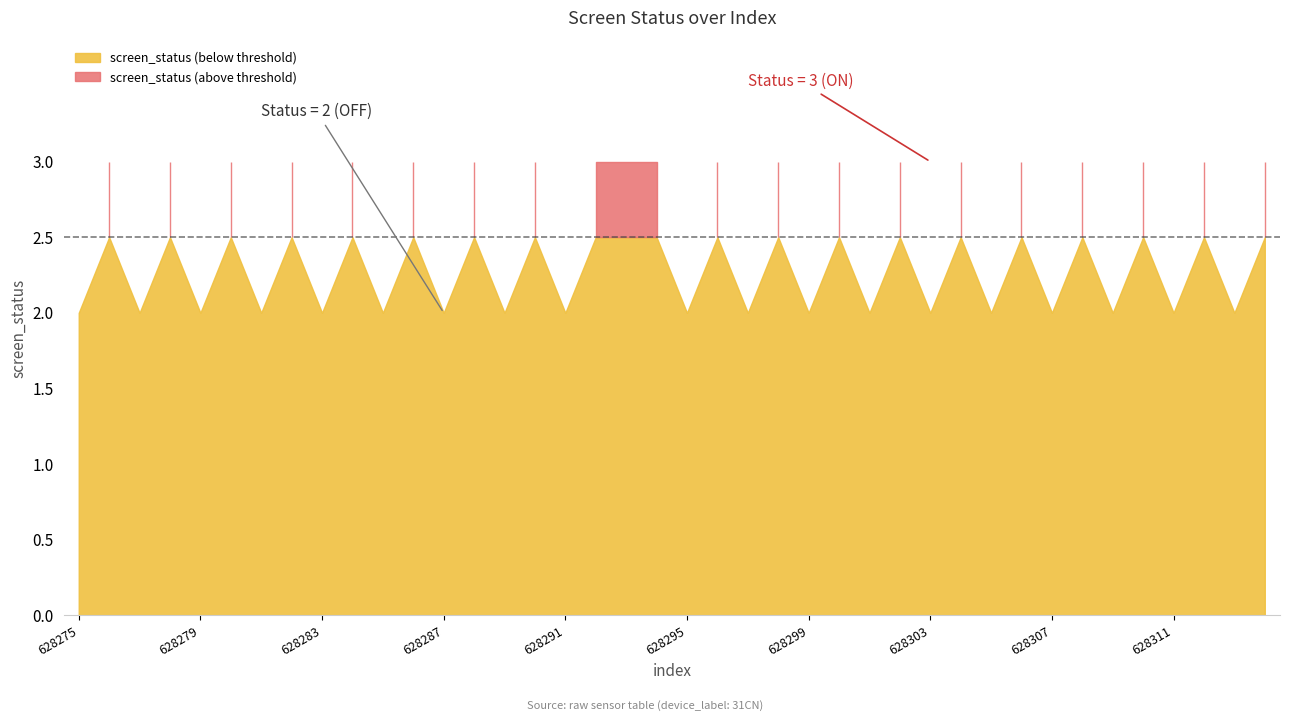

What is the value of the 37th point from the left?

2